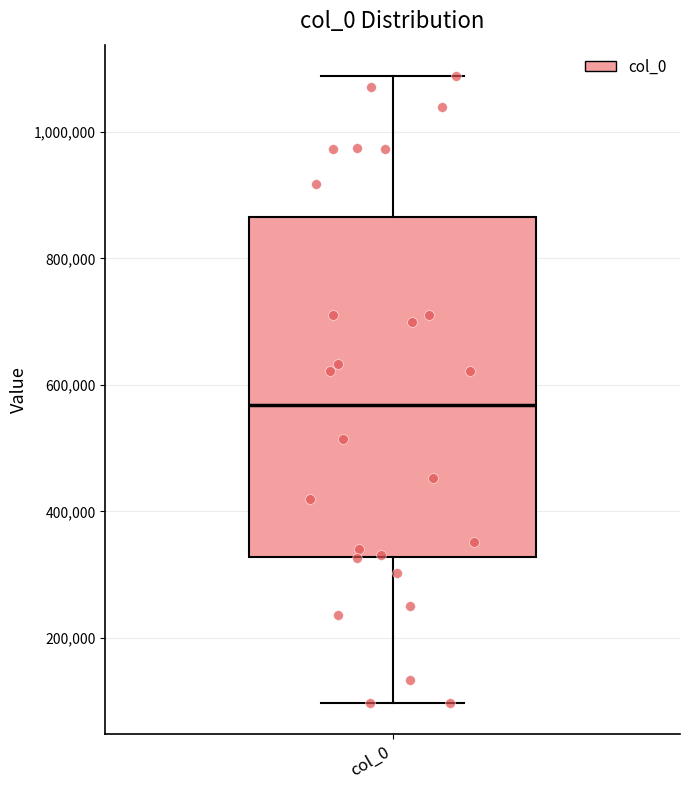

Where does the median line of the box for col_0 sit on the y-axis? The values are not printed on the chart, so give them approximately, as read against the axis.

560000